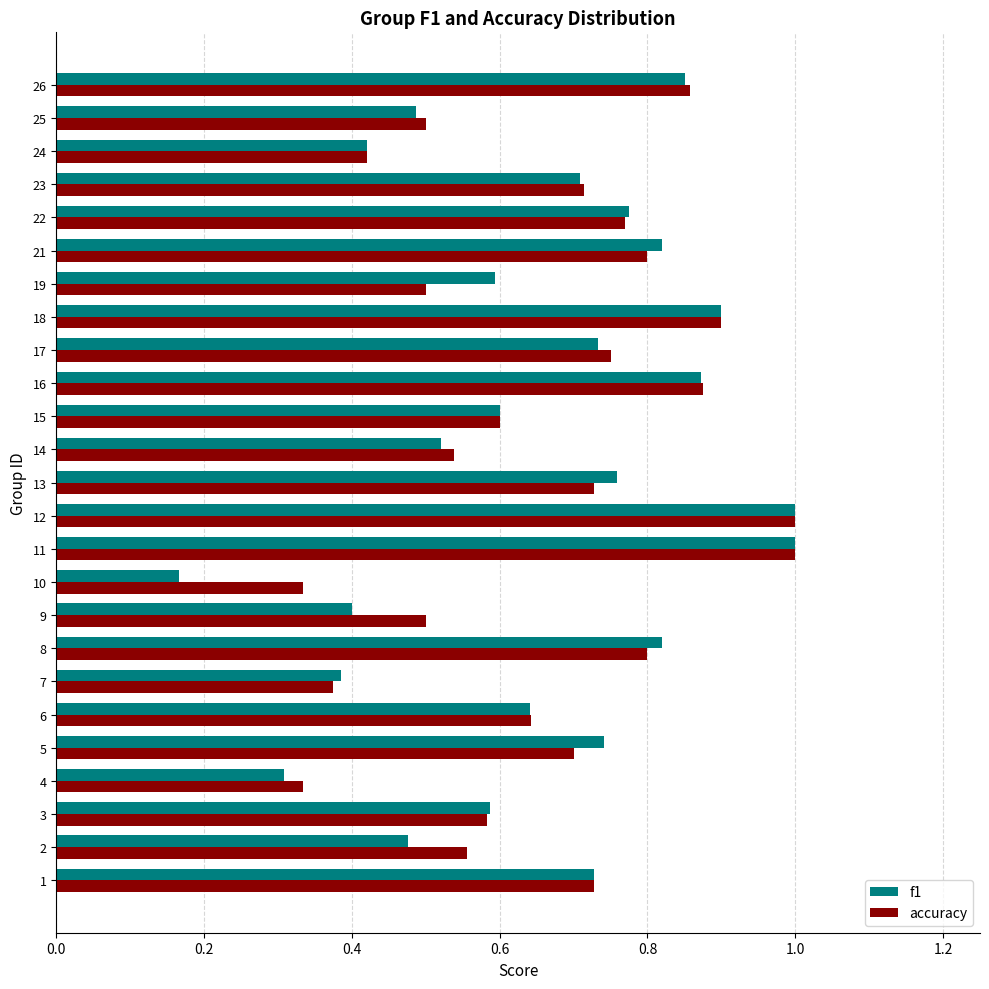

The value of accuracy at 21 is 1.3. True or false?

False